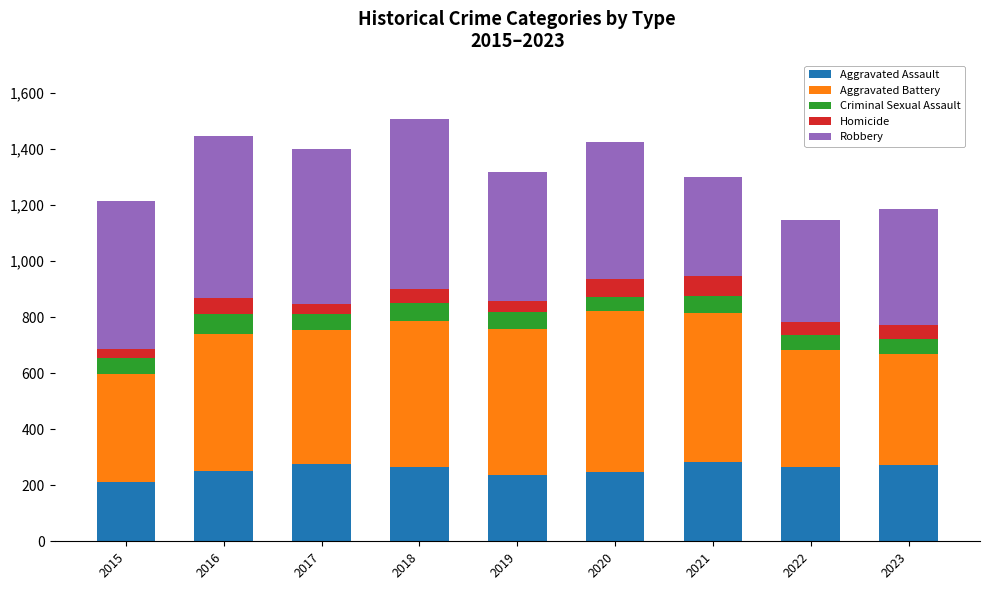

What is the lowest value of the Aggravated Assault series?

210